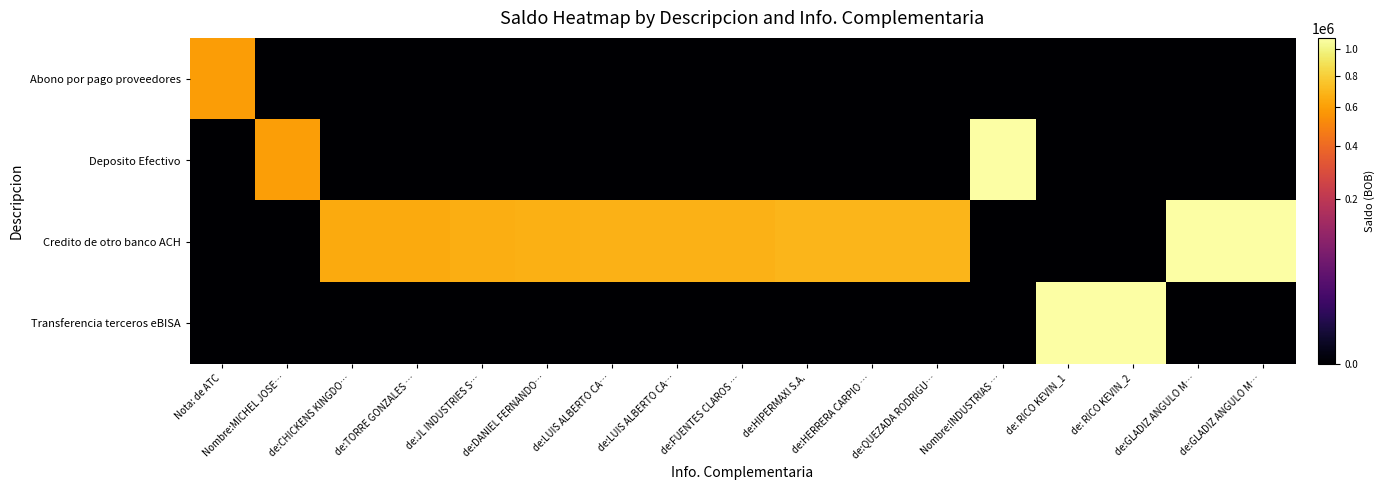

List the series in order of their peak value, highest first.

Credito de otro banco ACH, Transferencia terceros eBISA, Deposito Efectivo, Abono por pago proveedores